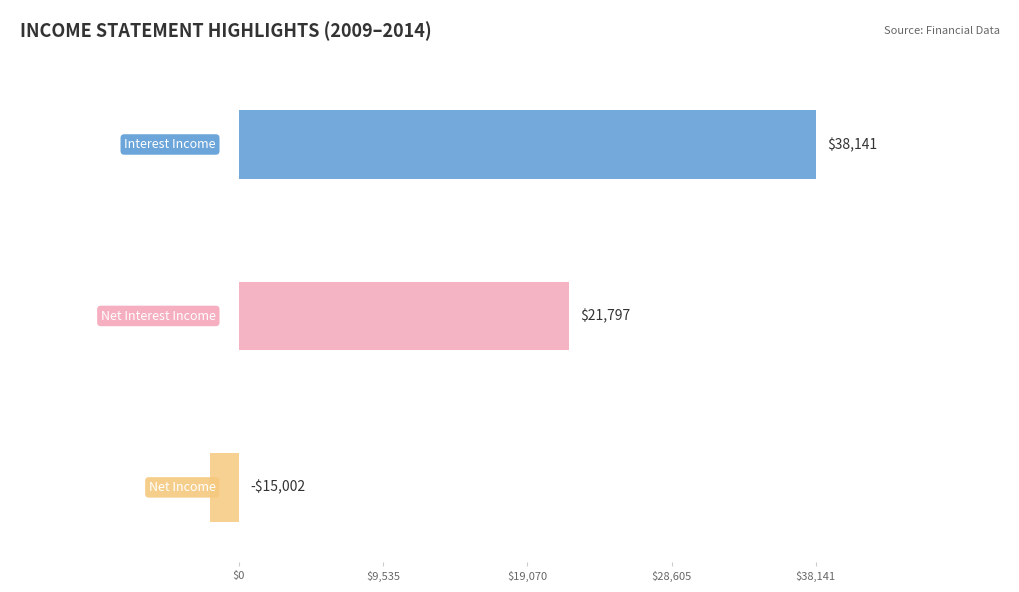

Does the chart contain stacked bars?

No